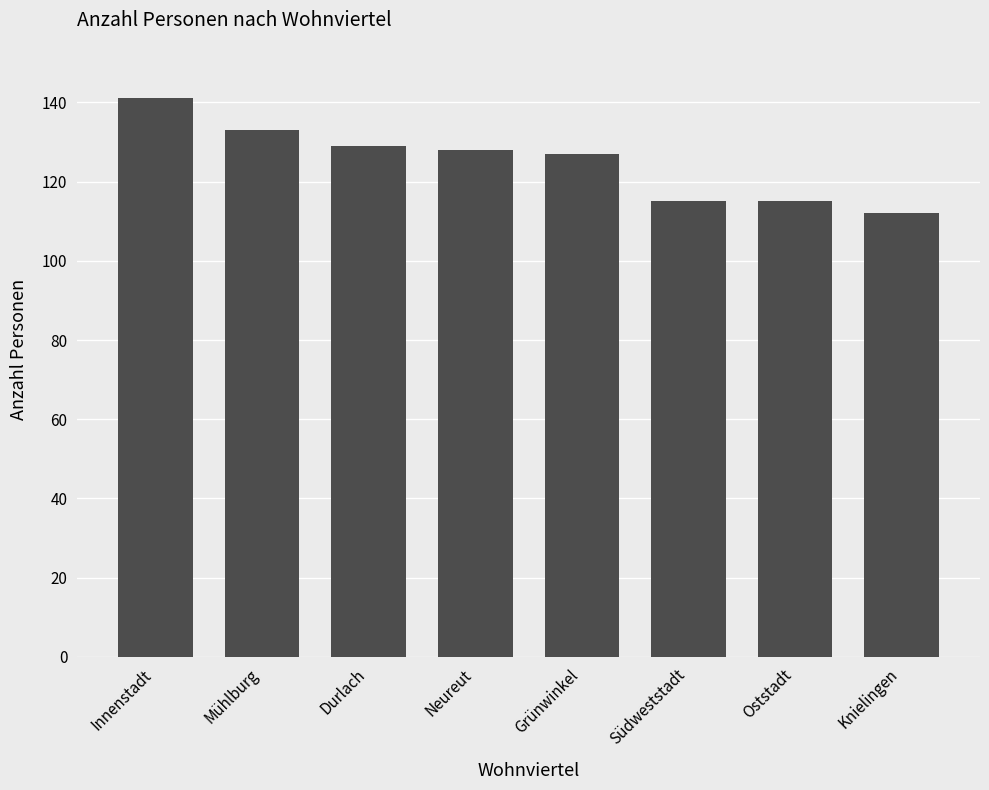

Read the value at Grünwinkel, to the nearest 10.

130